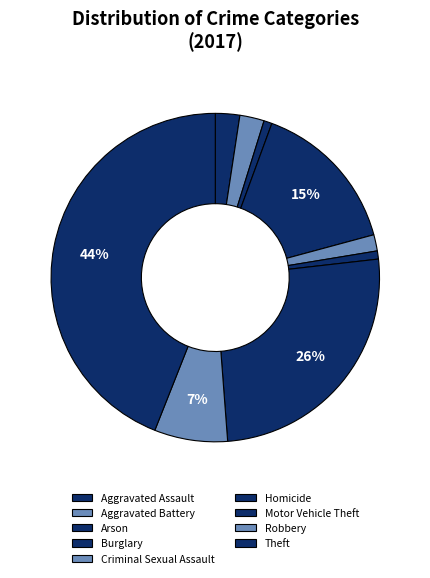

Count the number of slices in the pie.

9